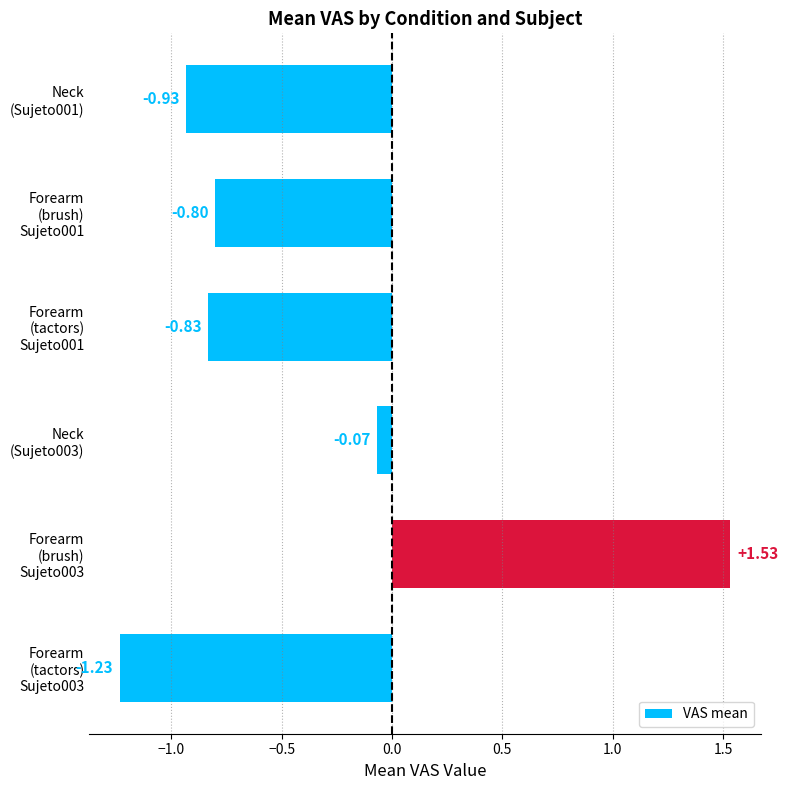

What is the difference between the maximum and minimum values?

2.8